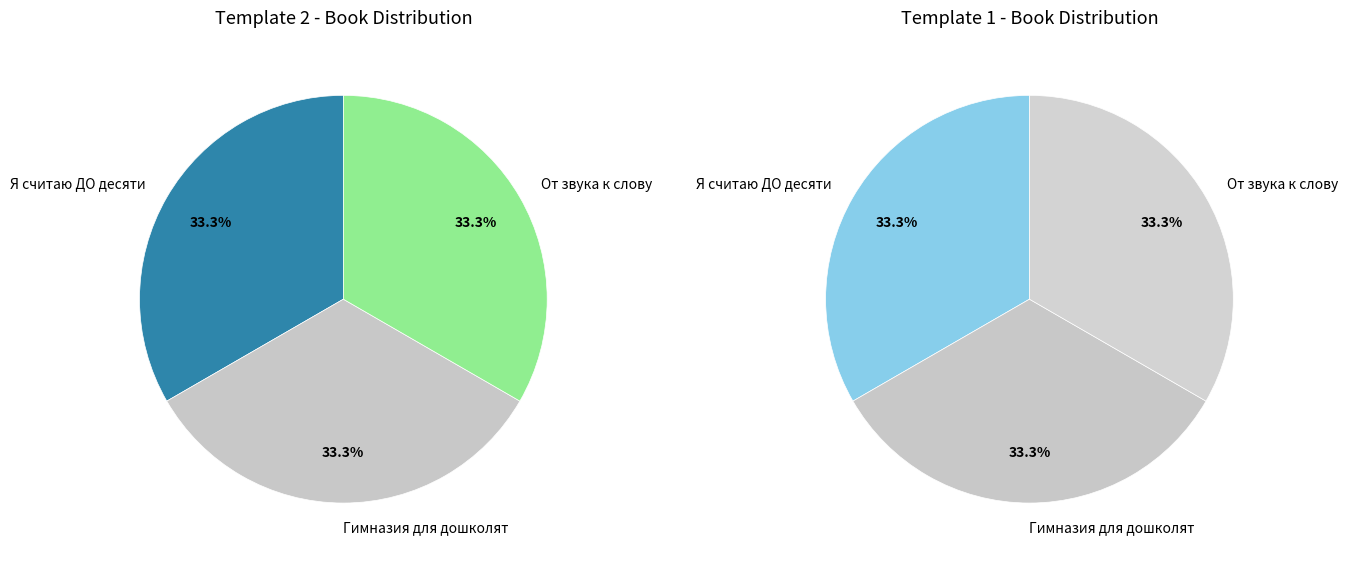

How many segments does this pie chart have?

3